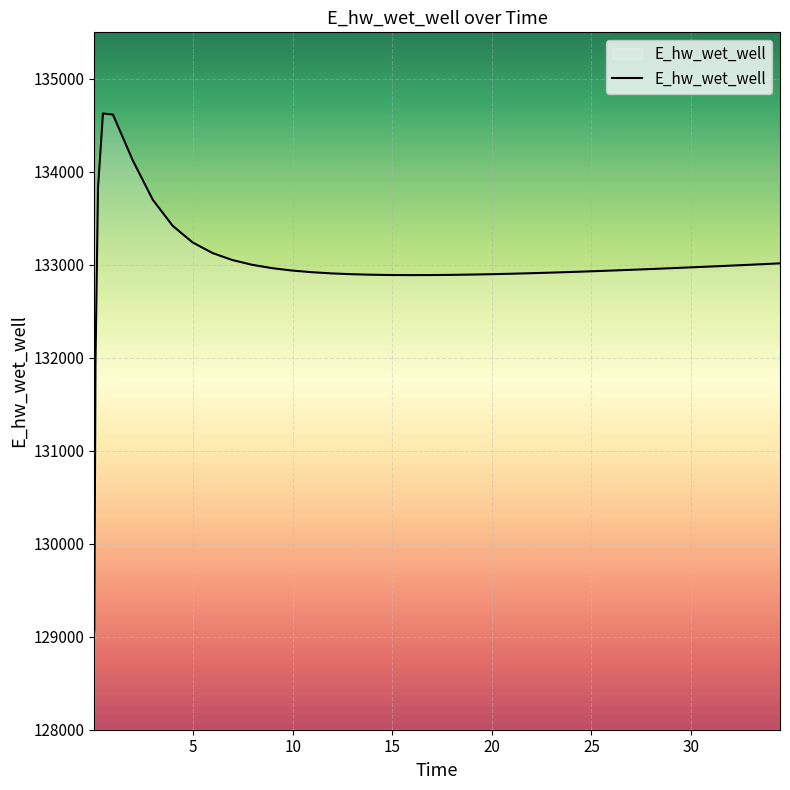

At which category does the data reach its first local valley?

15.96875